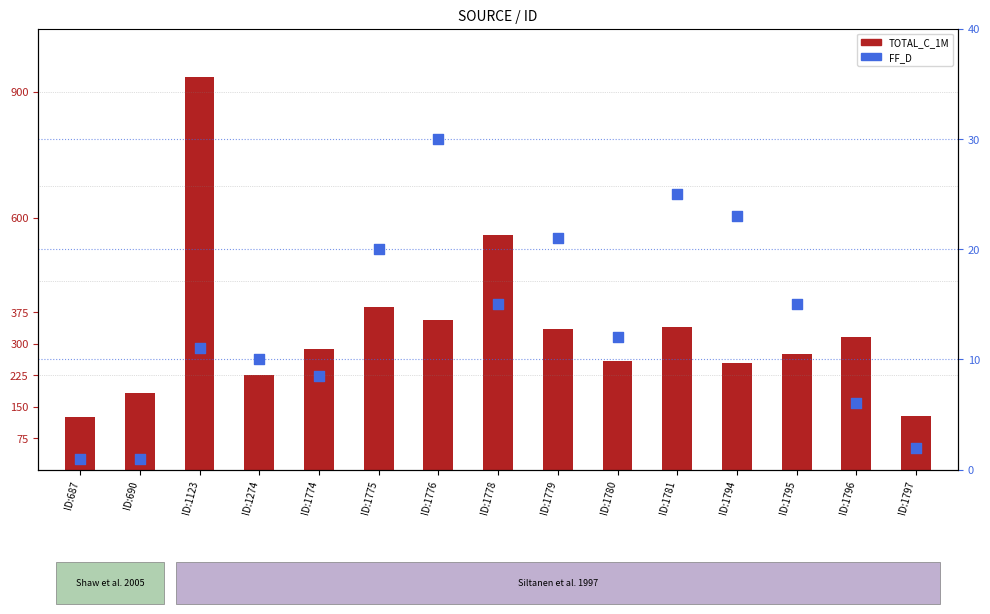

Which series reaches the minimum Y coordinate?

FF_D